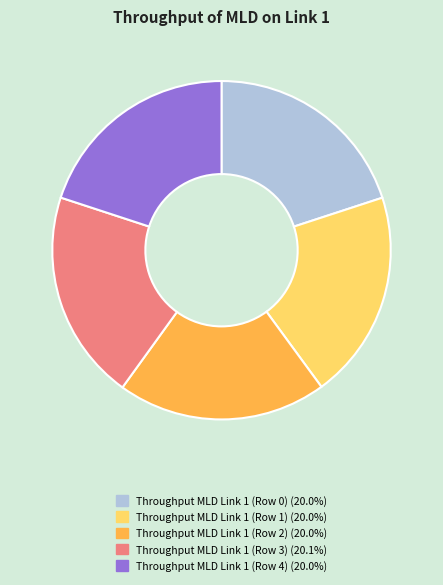

Does Throughput MLD Link 1 (Row 4) account for over 50% of the chart?

No